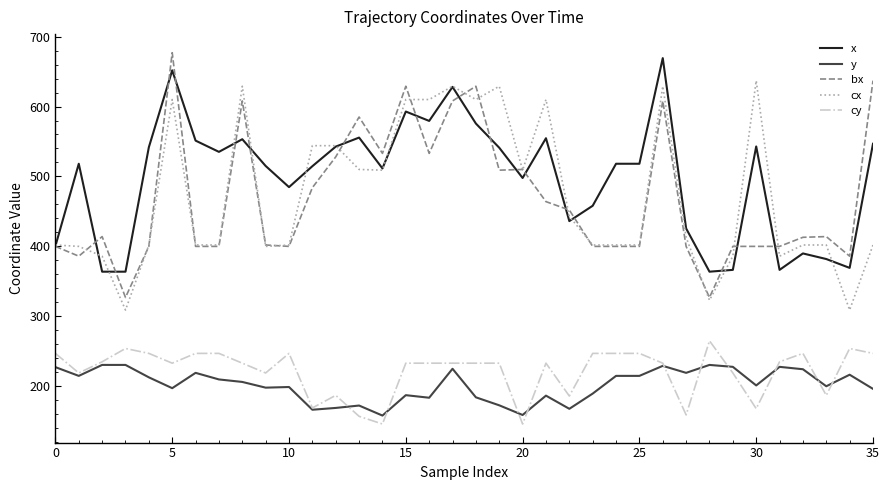

What are all the series names shown in the legend?

x, y, bx, cx, cy